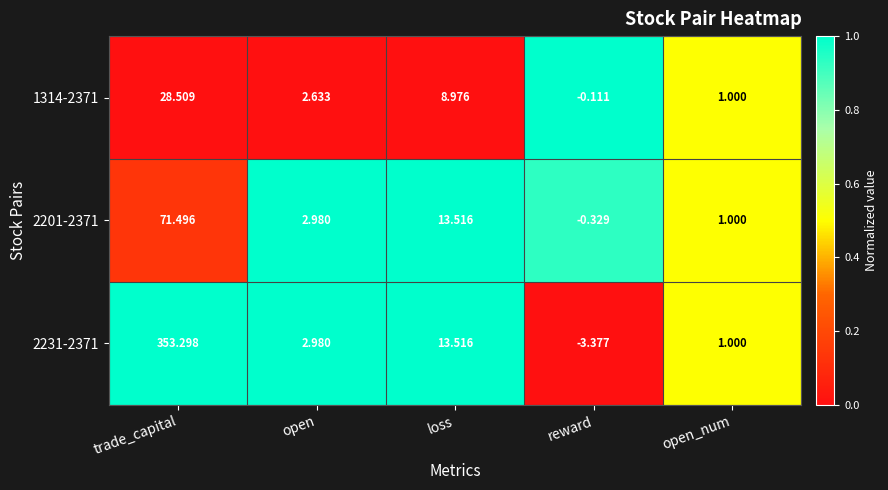

Which category has the lowest value across all series?

reward